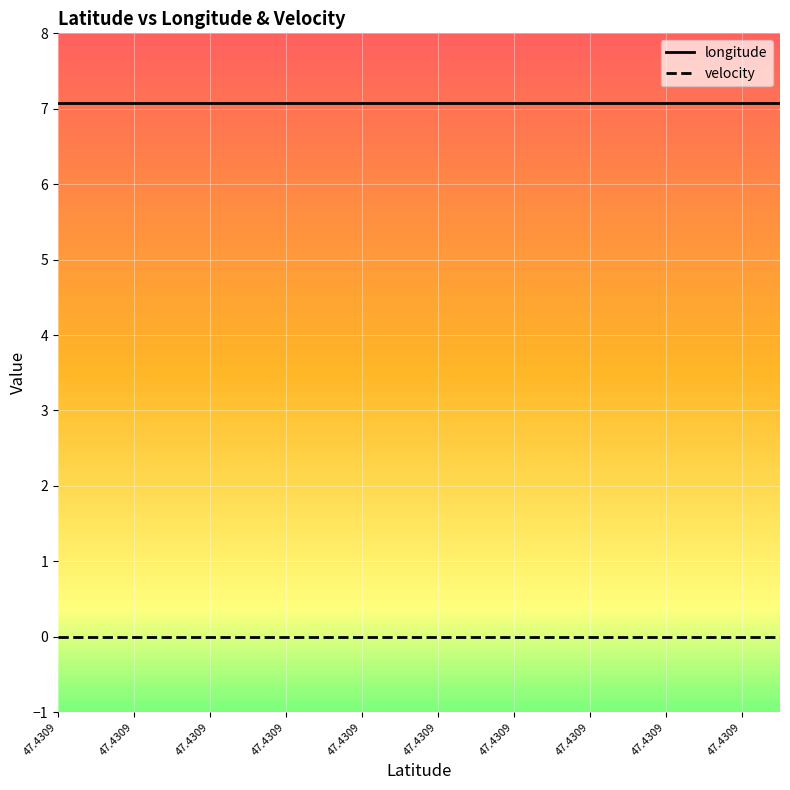

Reading left to right, what are all the values shown in this chart?

longitude: 7.1	7.1	7.1	7.1	7.1	7.1	7.1	7.1	7.1	7.1	7.1	7.1	7.1	7.1	7.1	7.1	7.1	7.1	7.1	7.1
velocity: 0.0	0.0	0.0	0.0	0.0	0.0	0.0	0.0	0.0	0.0	0.0	0.0	0.0	0.0	0.0	0.0	0.0	0.0	0.0	0.0